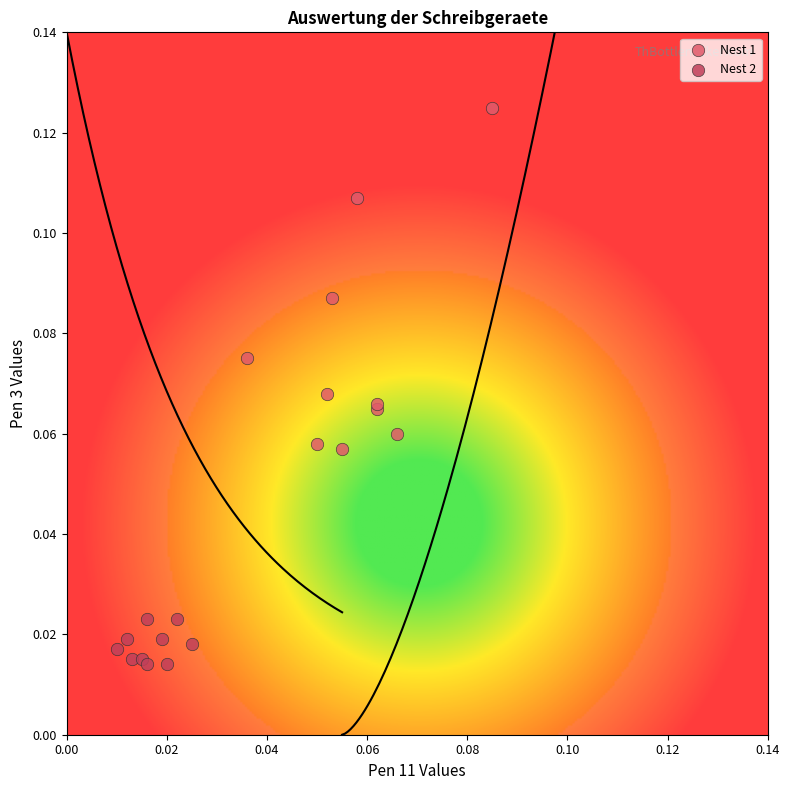

Which series has the widest spread of Y values?

Nest 1